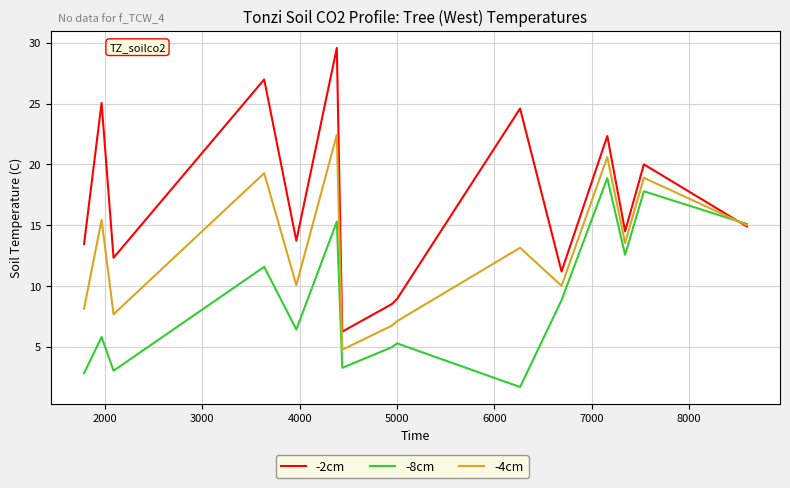

Which series has the largest range (max minus min)?

-2cm